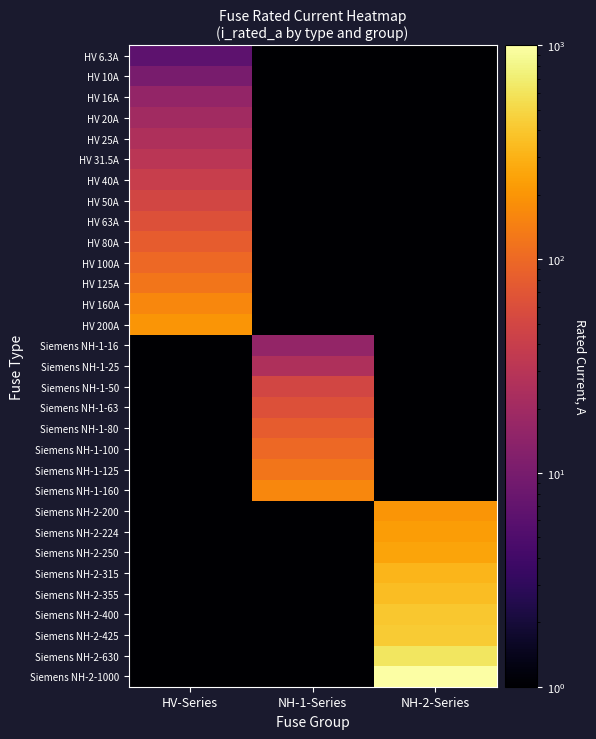

Rank the series by their maximum value, from highest to lowest.

Siemens NH-2-1000, Siemens NH-2-630, Siemens NH-2-425, Siemens NH-2-400, Siemens NH-2-355, Siemens NH-2-315, Siemens NH-2-250, Siemens NH-2-224, HV 200A, Siemens NH-2-200, HV 160A, Siemens NH-1-160, HV 125A, Siemens NH-1-125, HV 100A, Siemens NH-1-100, HV 80A, Siemens NH-1-80, HV 63A, Siemens NH-1-63, HV 50A, Siemens NH-1-50, HV 40A, HV 31.5A, HV 25A, Siemens NH-1-25, HV 20A, HV 16A, Siemens NH-1-16, HV 10A, HV 6.3A